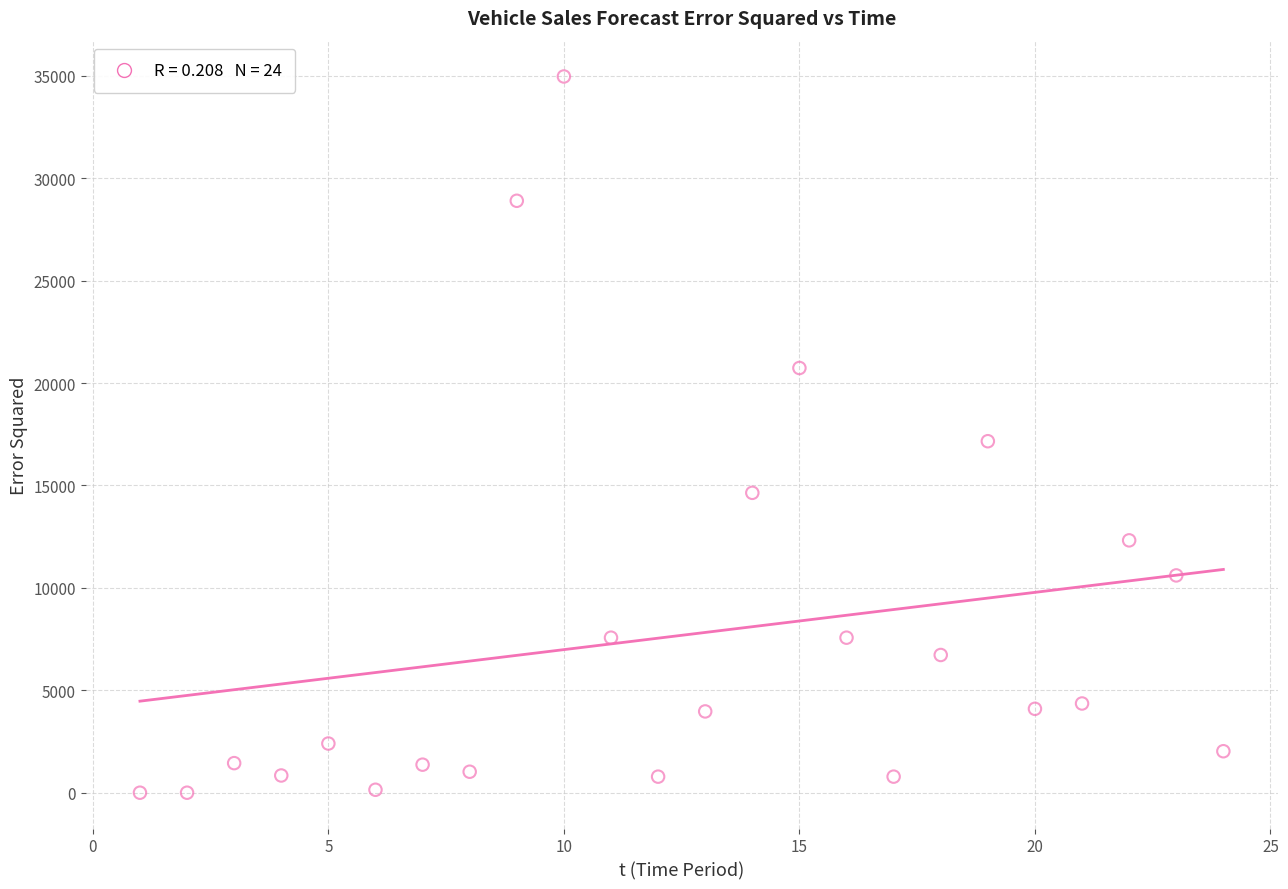

What is the range of Y values (max minus min)?

34969